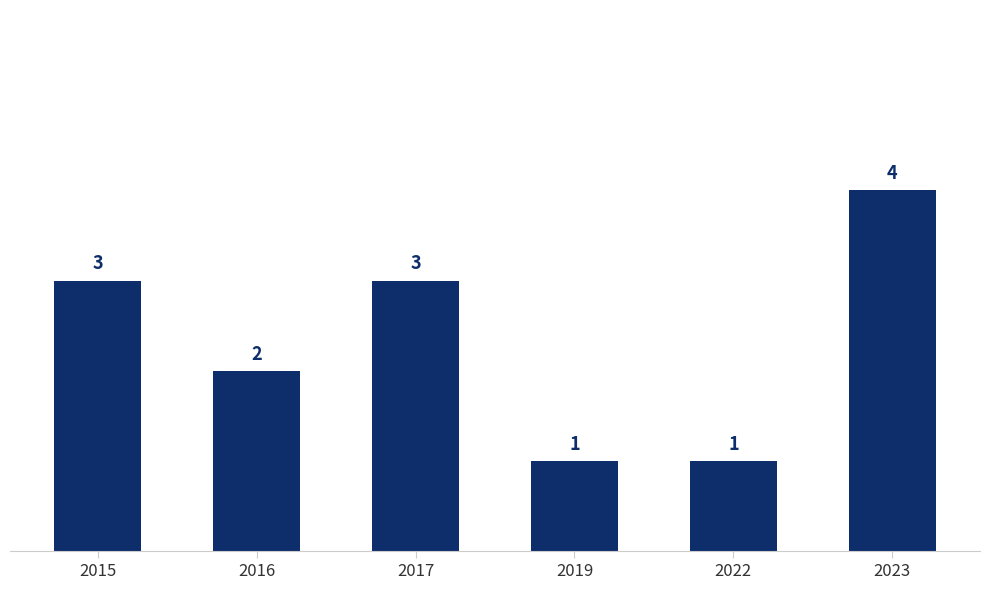

What is the approximate value at 2023?

4